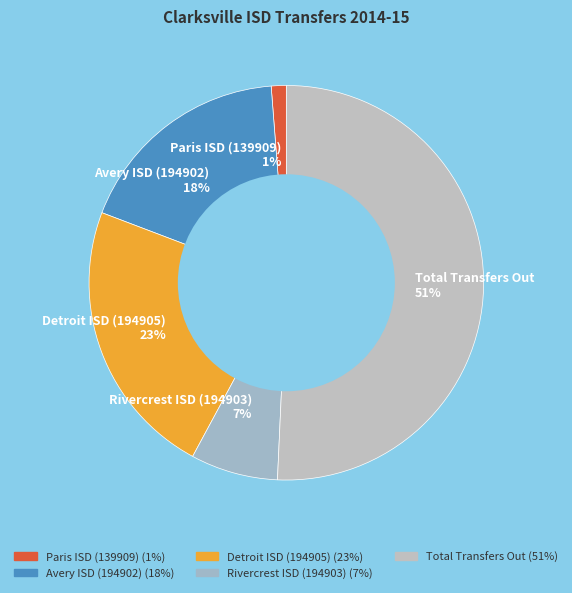

Combined, do Avery ISD (194902) and Rivercrest ISD (194903) account for over 50%?

No